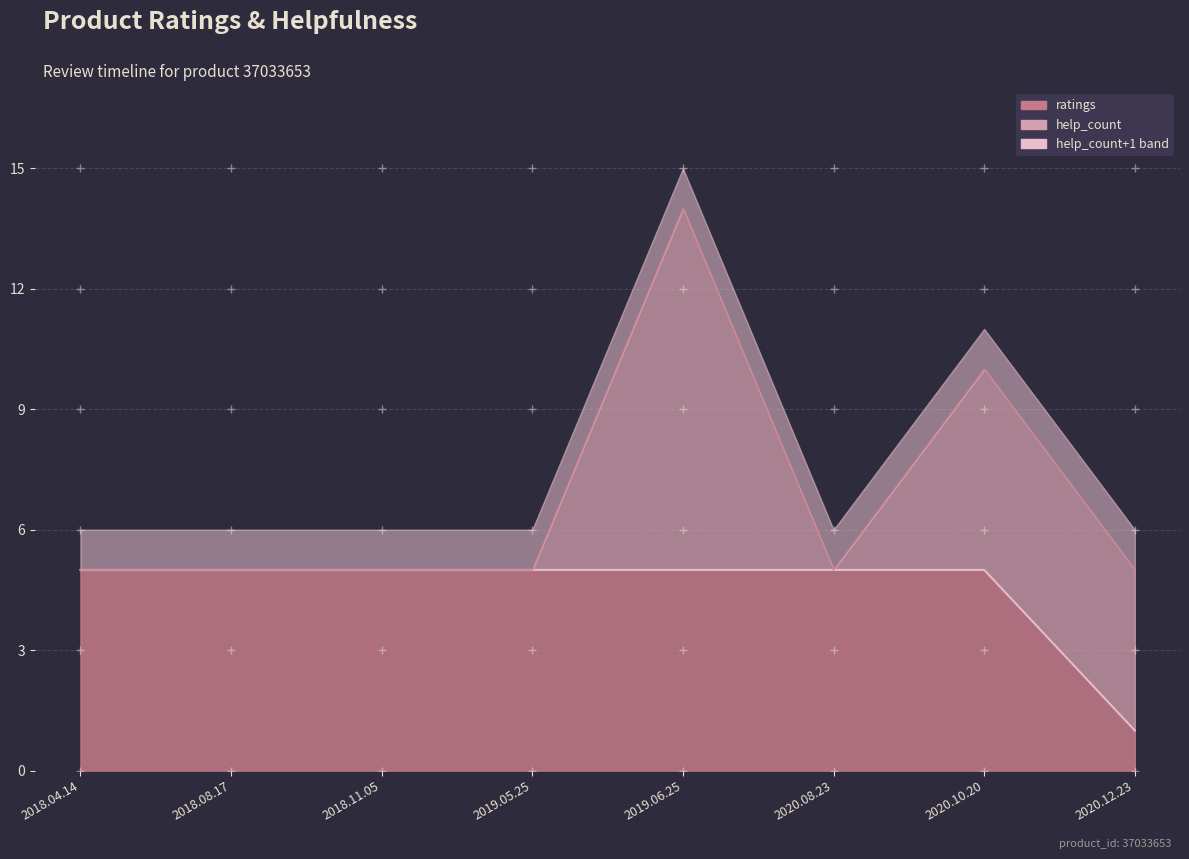

What is the value of the 6th point from the left?

5